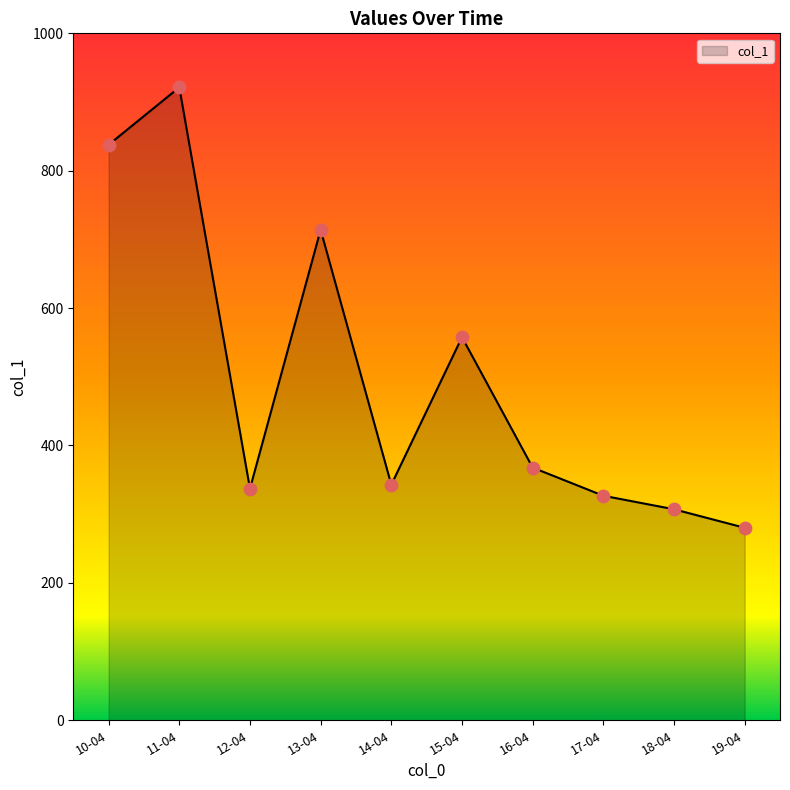

Which has a higher value, 13-04 or 12-04?

13-04